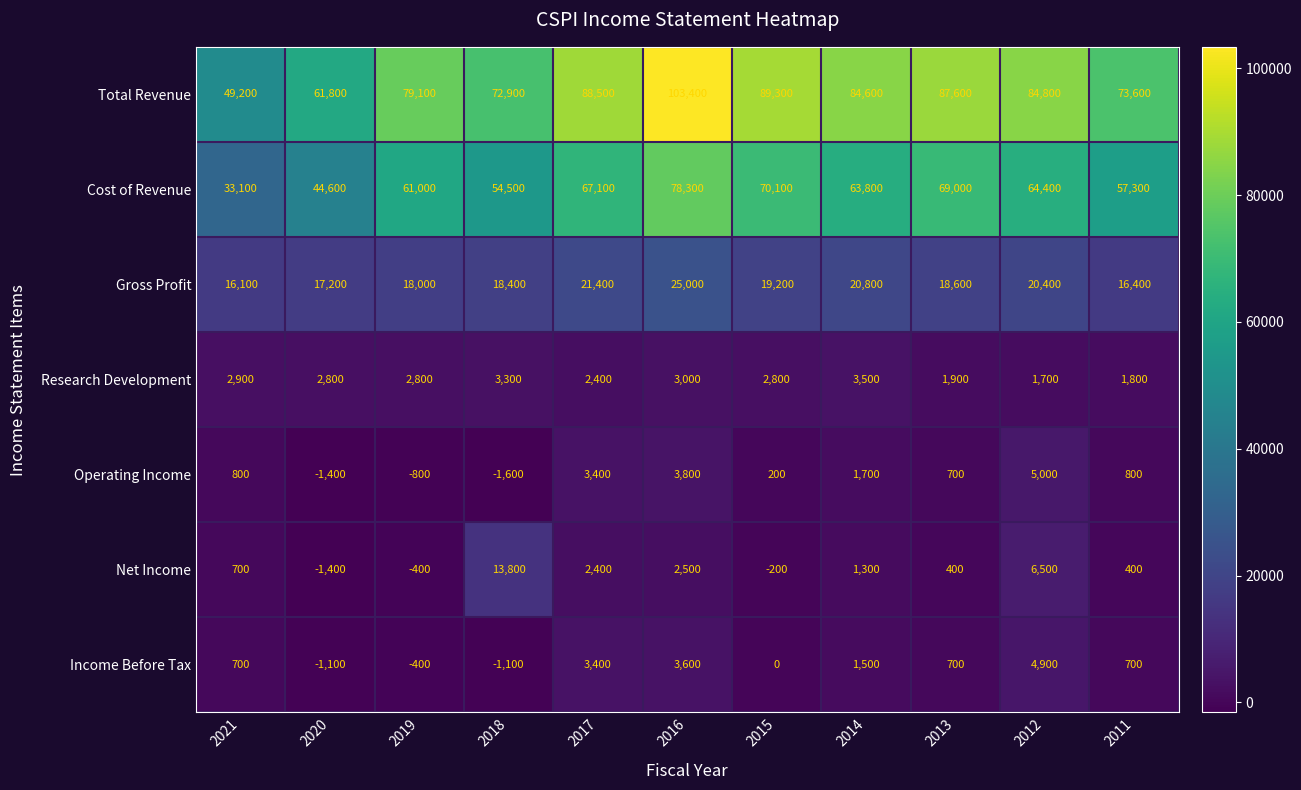

What is the difference between the highest and lowest values at 2012?

83100